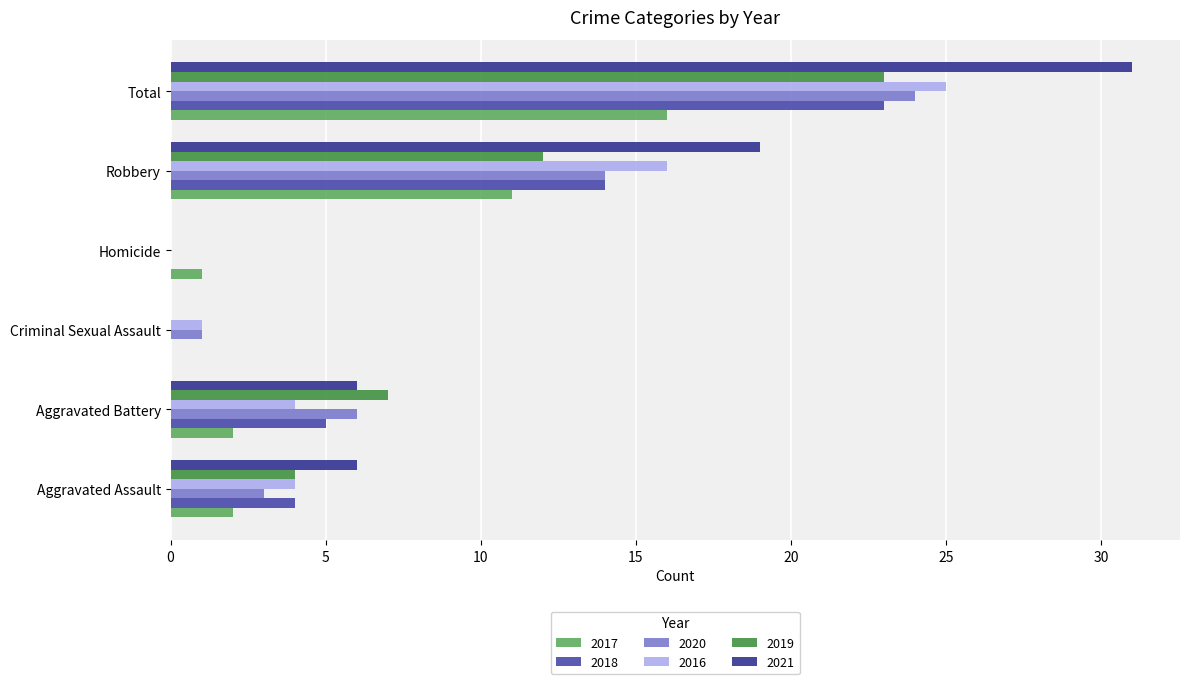

What is the sum of the 2016 values at Total and Criminal Sexual Assault?

26